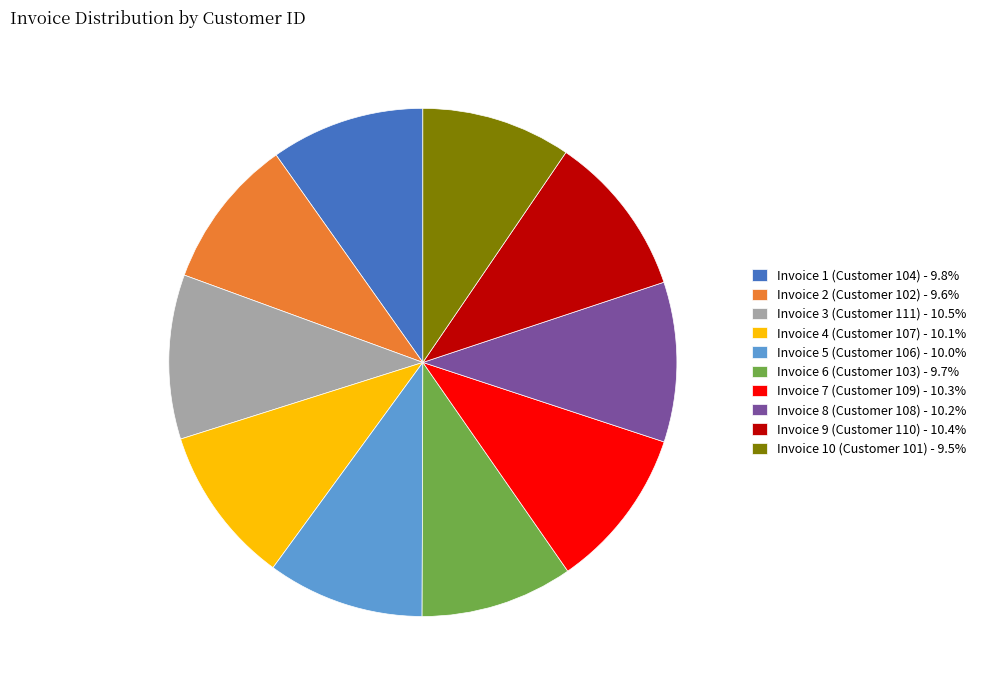

Is there any slice that represents more than half of the pie?

No